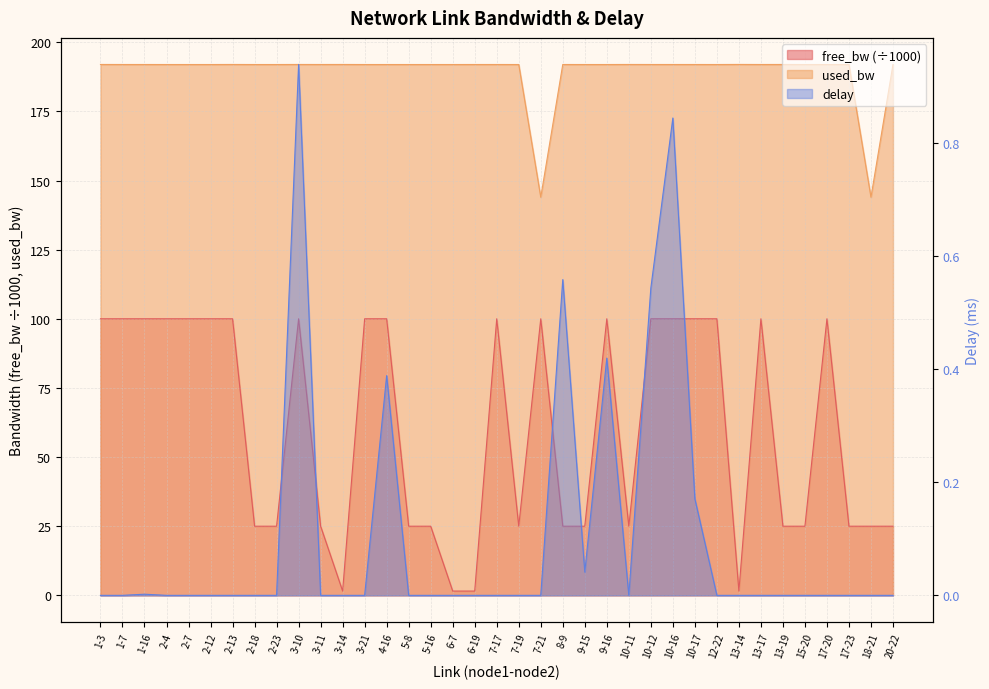

Reading left to right, what are all the values shown in this chart?

free_bw: 100.0	100.0	100.0	100.0	100.0	100.0	100.0	25.0	25.0	100.0	25.0	1.5	100.0	100.0	25.0	25.0	1.5	1.5	100.0	25.0	100.0	25.0	25.0	100.0	25.0	100.0	100.0	100.0	100.0	1.5	100.0	25.0	25.0	100.0	25.0	25.0	25.0
used_bw: 192.0	192.0	192.0	191.9	191.9	191.9	192.0	191.9	191.9	192.0	192.0	192.0	191.9	191.9	191.9	191.9	191.9	192.0	192.0	191.9	144.0	192.0	191.9	191.9	192.0	192.0	192.0	192.0	191.9	192.0	192.0	192.0	191.9	191.9	191.9	144.0	191.9
delay: 0.0	0.0	0.0	0.0	0.0	0.0	0.0	0.0	0.0	0.9	0.0	0.0	0.0	0.4	0.0	0.0	0.0	0.0	0.0	0.0	0.0	0.6	0.0	0.4	0.0	0.5	0.8	0.2	0.0	0.0	0.0	0.0	0.0	0.0	0.0	0.0	0.0